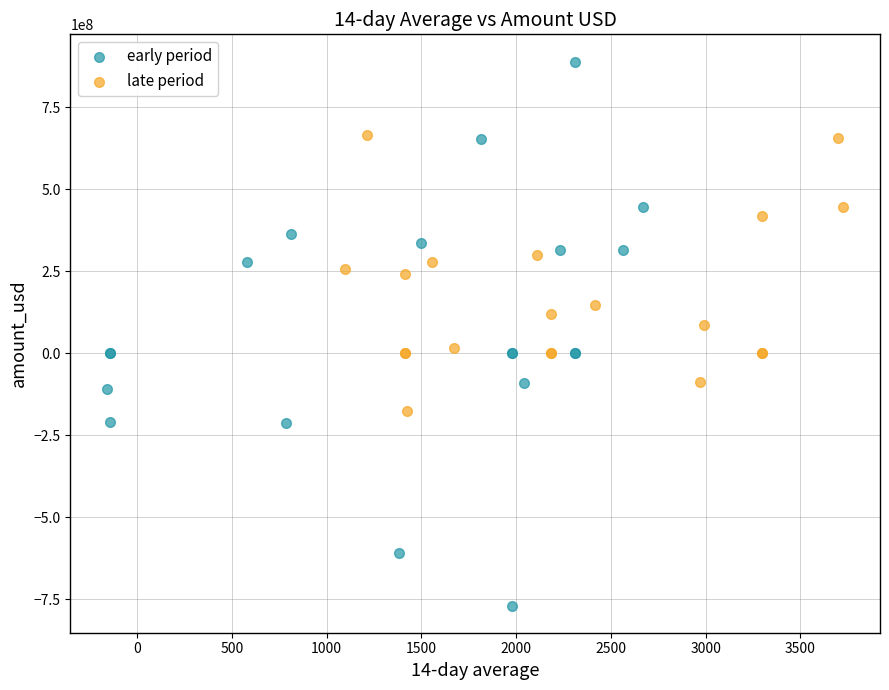

Which series reaches the maximum Y coordinate?

early period